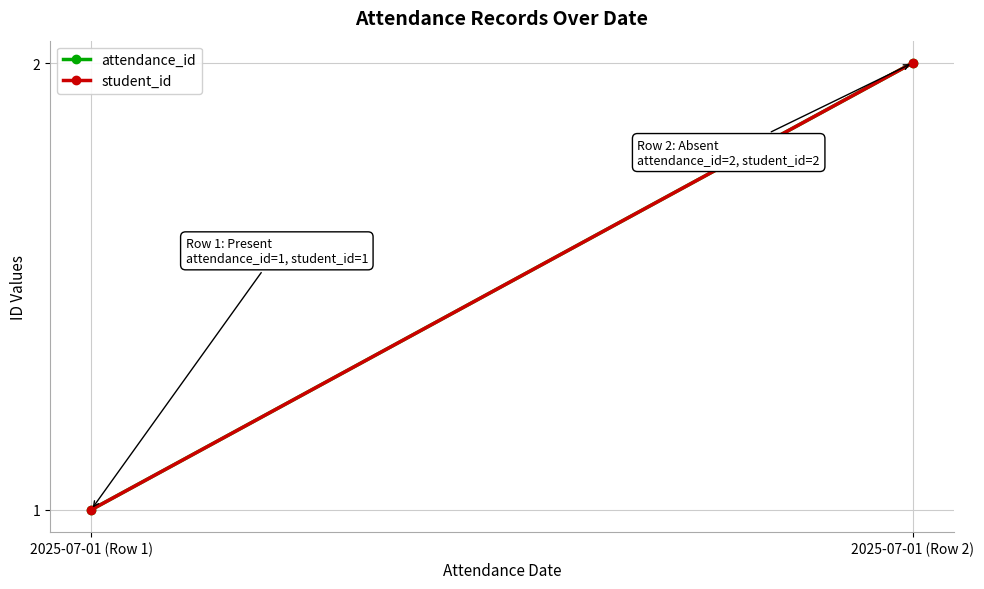

Between 2025-07-01 (Row 1) and 2025-07-01 (Row 2), which series saw the biggest shift?

attendance_id